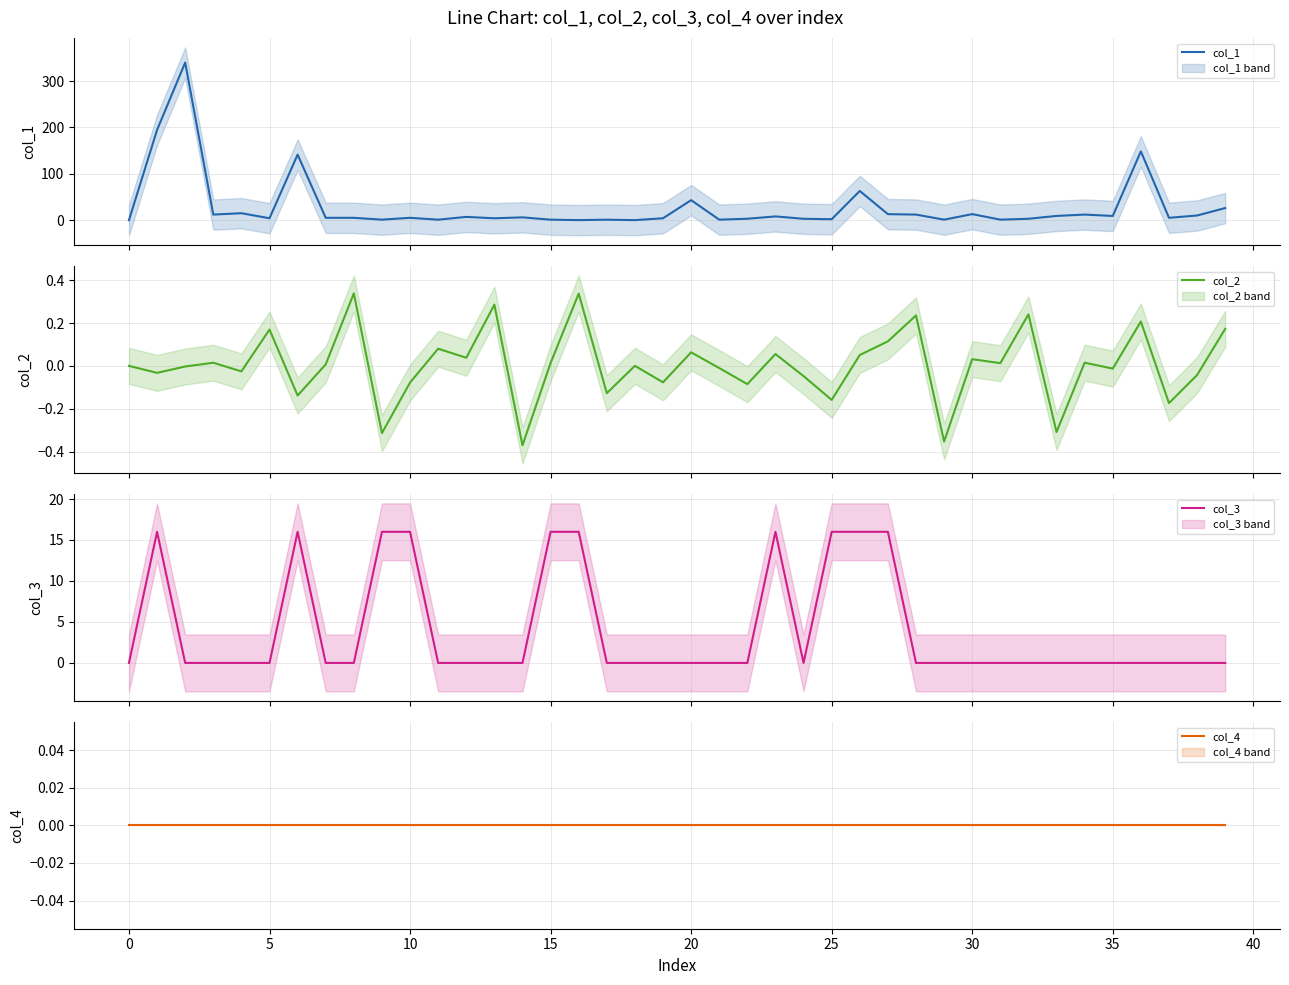

True or false: col_3 and col_4 cross at least once.

False